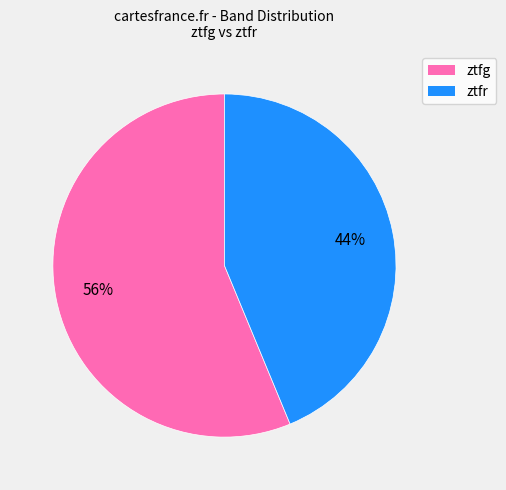

To the nearest percent, what is the combined percentage of ztfr and ztfg?

100%